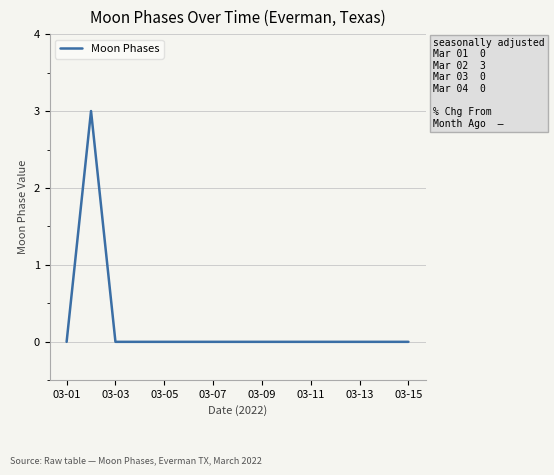

Reading left to right, extract all data points from this chart.

0	3	0	0	0	0	0	0	0	0	0	0	0	0	0